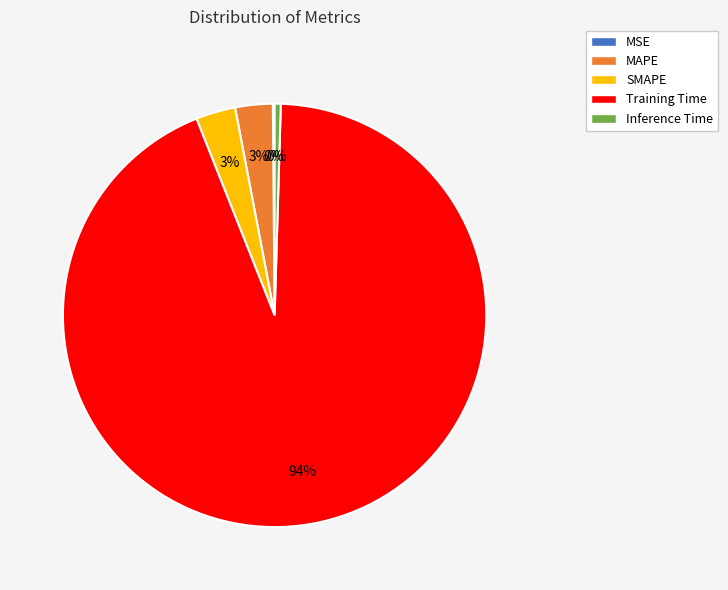

Combined, do Training Time and SMAPE account for over 50%?

Yes